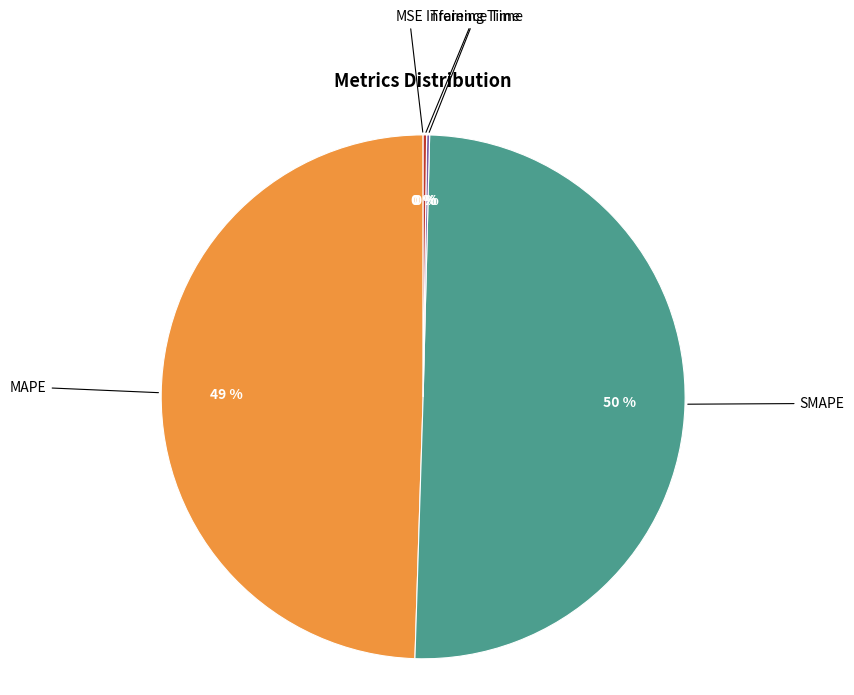

To the nearest percent, what is the average slice percentage?

20%